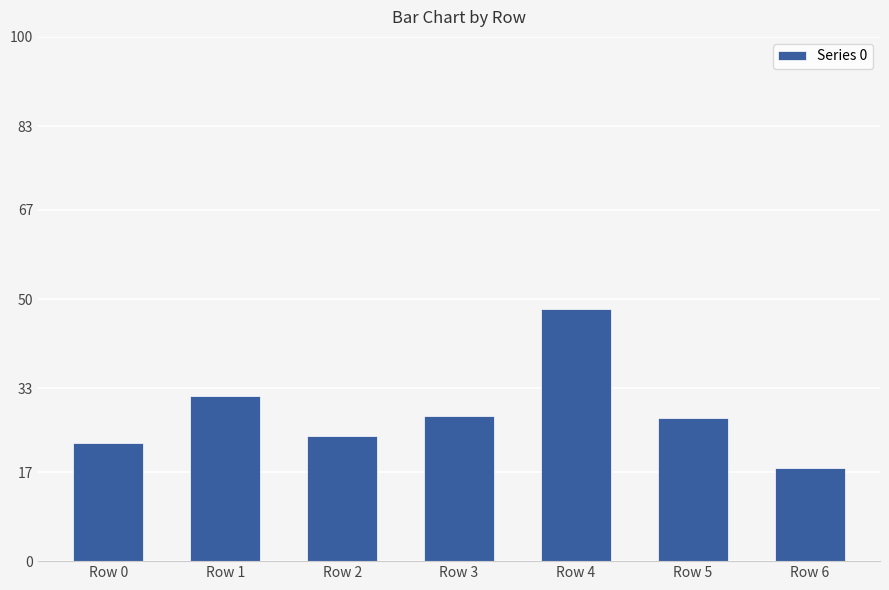

What is the sum of the values at Row 6 and Row 4?

65.8